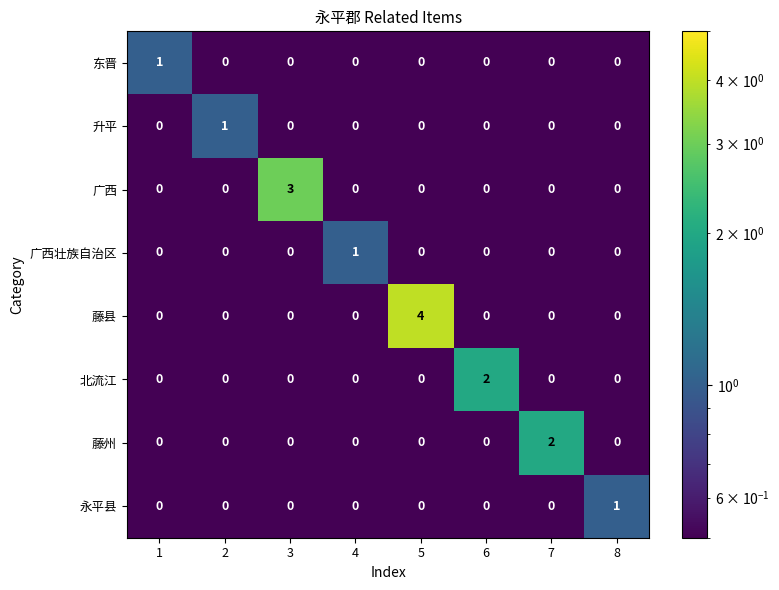

Which series has the widest spread of values?

藤县